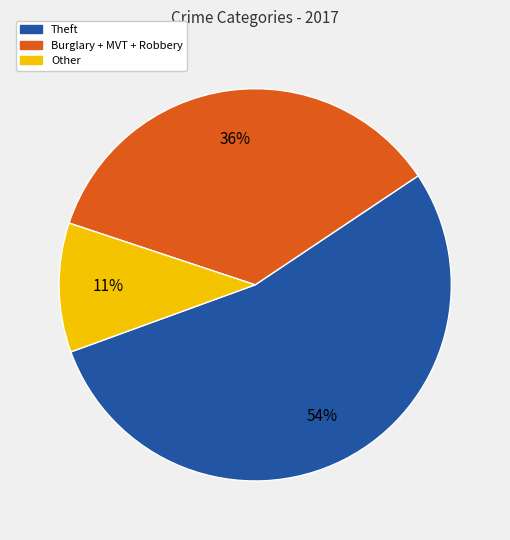

Which category accounts for the majority?

Theft